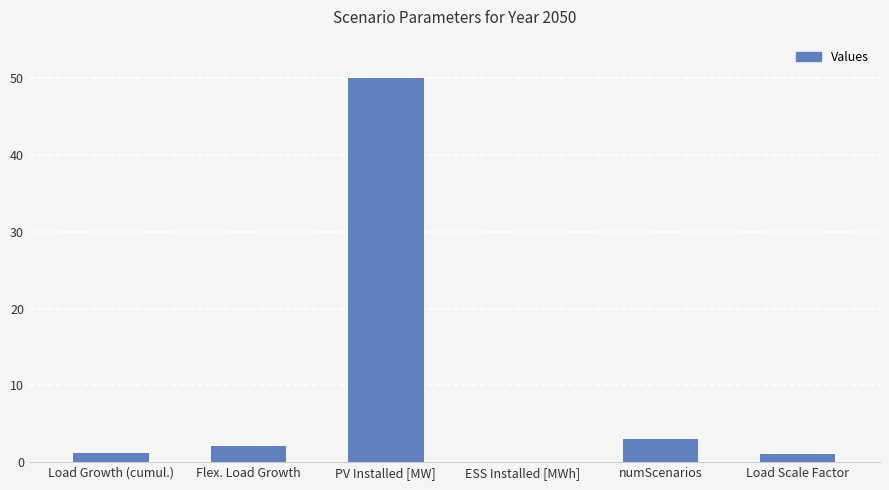

At which category does the chart reach its peak across all series?

PV Installed [MW]